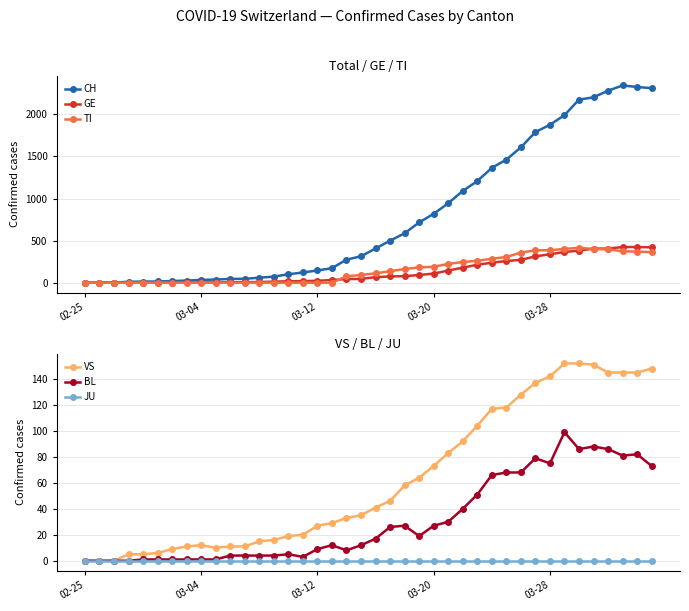

What is the highest value of the VS series?

152